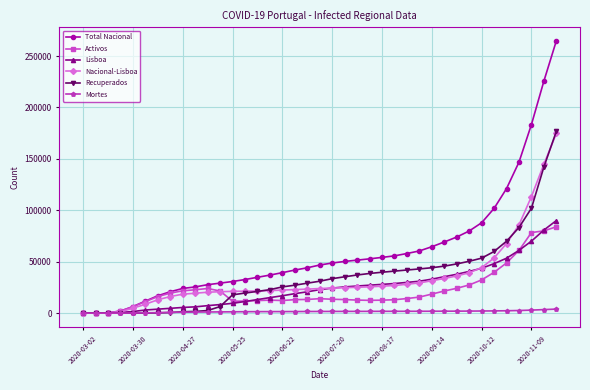

Which series has the largest total across all categories?

Total Nacional